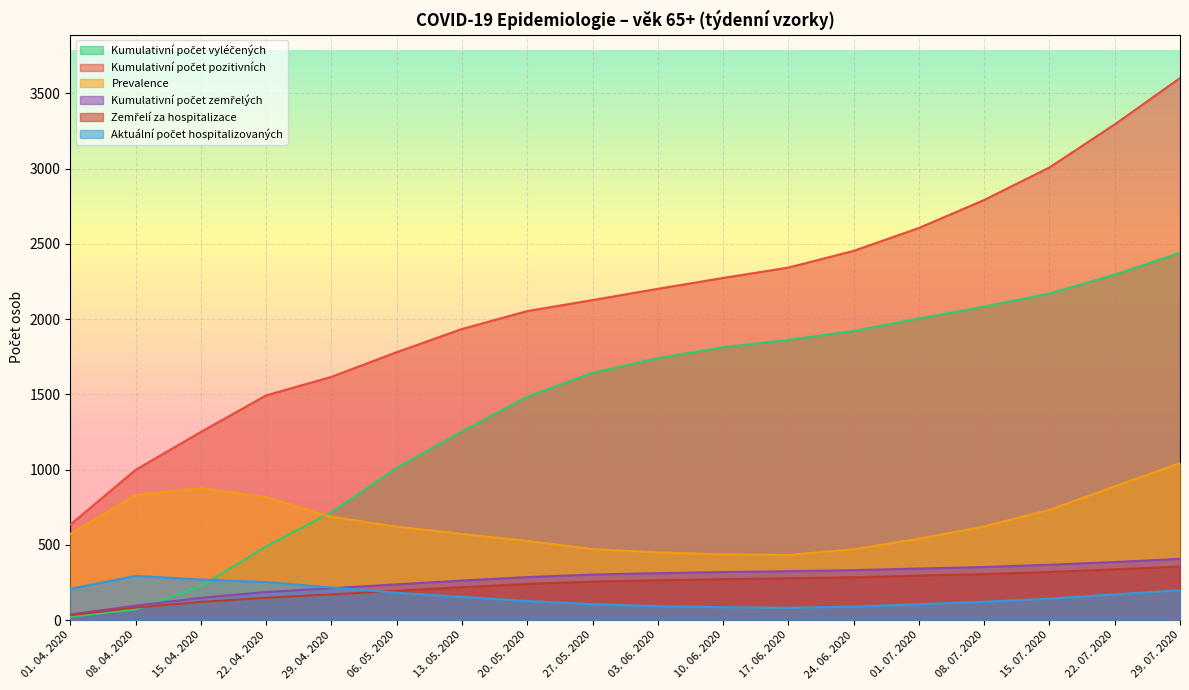

Which series ends up on top after the final intersection of Aktuální počet hospitalizovaných and Kumulativní počet zemřelých?

Kumulativní počet zemřelých